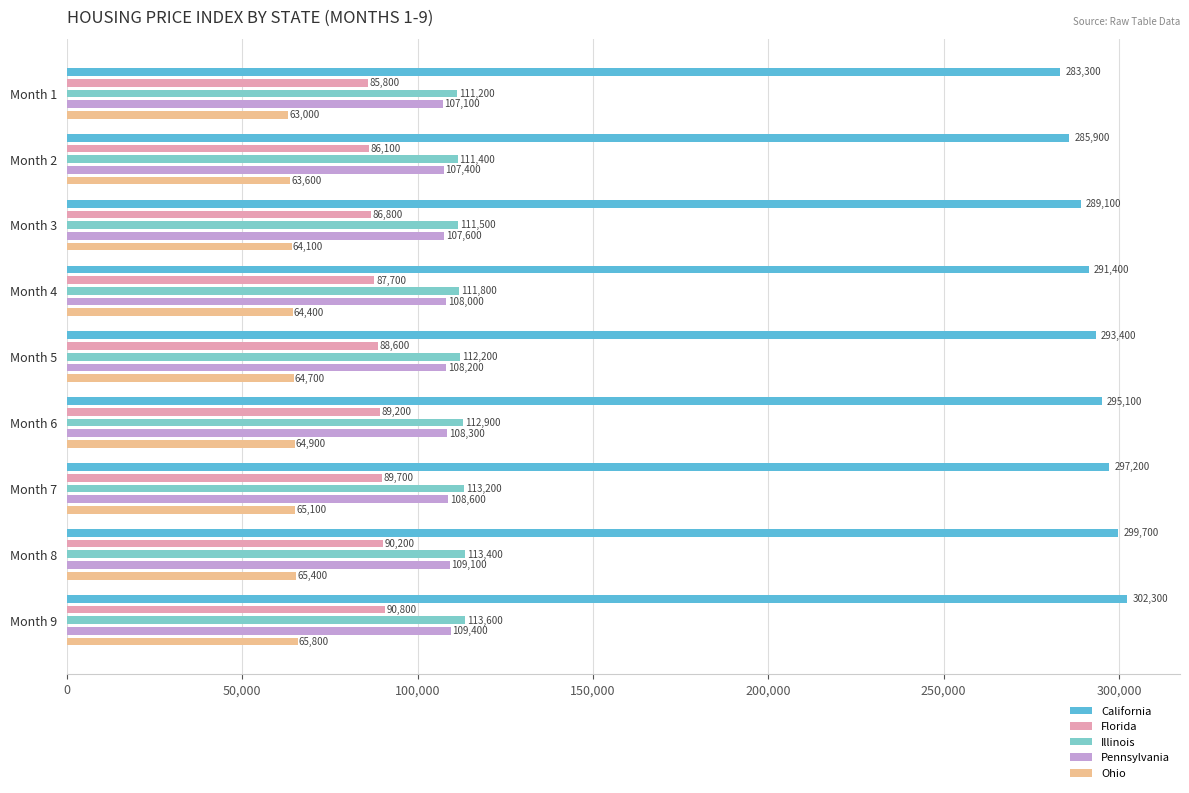

Does the chart contain stacked bars?

No